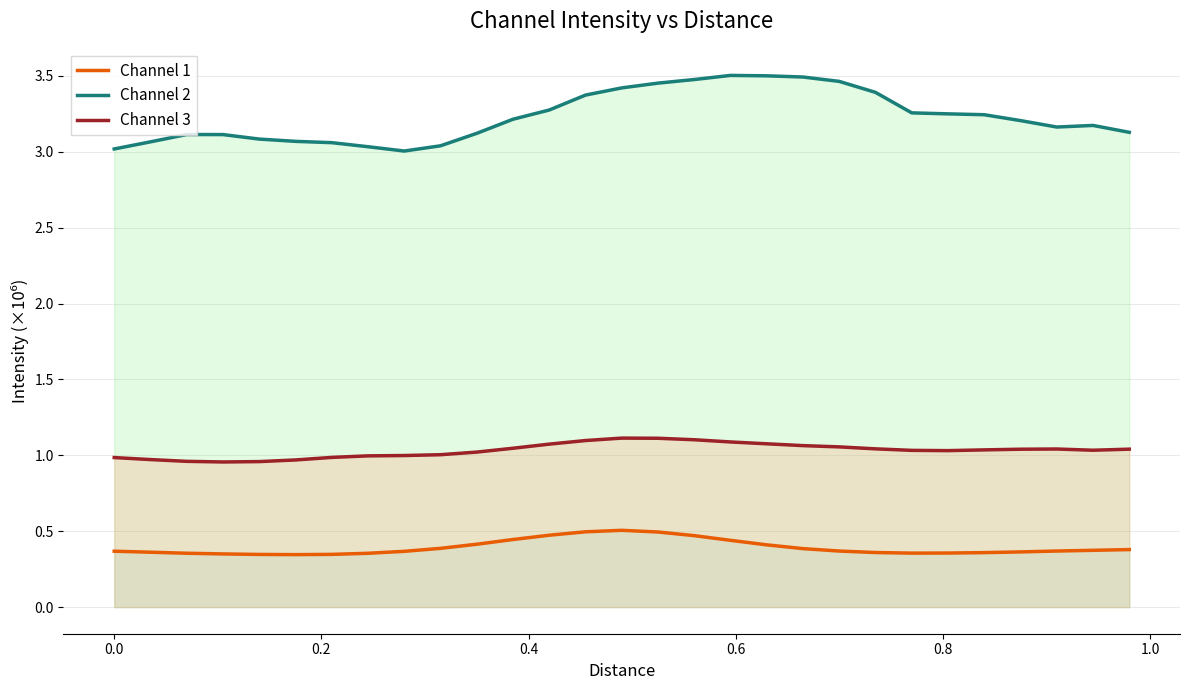

What is the difference between the maximum and minimum values in the Channel 2 series?

0.5